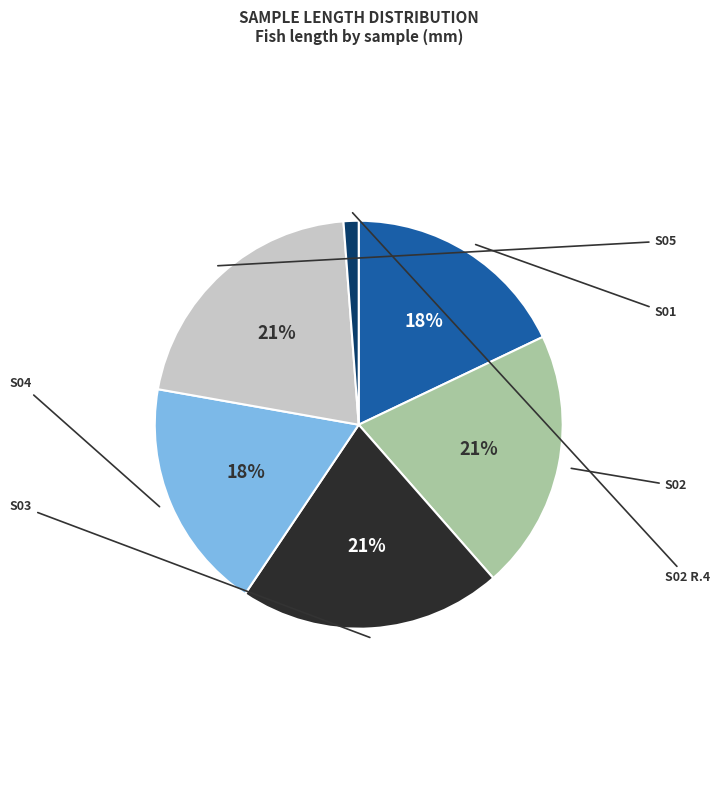

Is there a majority slice in this chart?

No